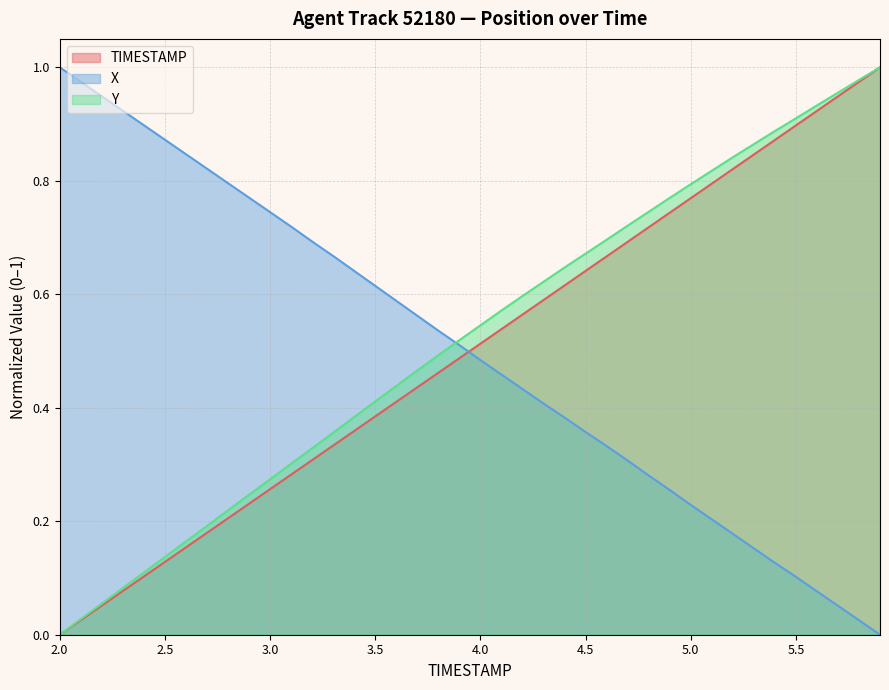

True or false: TIMESTAMP has more than 0 points higher than both neighbors.

False